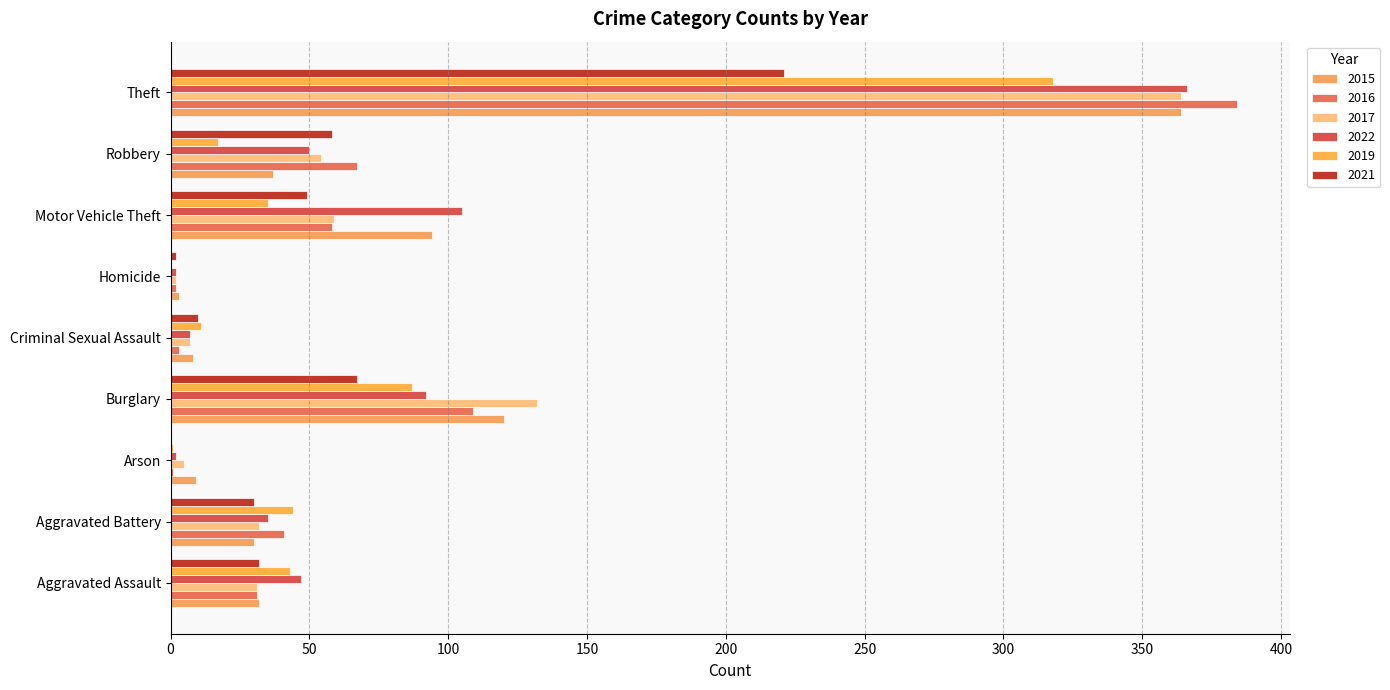

Reading right to left, what are all the values shown in this chart?

2015: Theft=364	Robbery=37	Motor Vehicle Theft=94	Homicide=3	Criminal Sexual Assault=8	Burglary=120	Arson=9	Aggravated Battery=30	Aggravated Assault=32
2016: Theft=384	Robbery=67	Motor Vehicle Theft=58	Homicide=2	Criminal Sexual Assault=3	Burglary=109	Arson=1	Aggravated Battery=41	Aggravated Assault=31
2017: Theft=364	Robbery=54	Motor Vehicle Theft=59	Homicide=2	Criminal Sexual Assault=7	Burglary=132	Arson=5	Aggravated Battery=32	Aggravated Assault=31
2022: Theft=366	Robbery=50	Motor Vehicle Theft=105	Homicide=2	Criminal Sexual Assault=7	Burglary=92	Arson=2	Aggravated Battery=35	Aggravated Assault=47
2019: Theft=318	Robbery=17	Motor Vehicle Theft=35	Homicide=0	Criminal Sexual Assault=11	Burglary=87	Arson=1	Aggravated Battery=44	Aggravated Assault=43
2021: Theft=221	Robbery=58	Motor Vehicle Theft=49	Homicide=2	Criminal Sexual Assault=10	Burglary=67	Arson=0	Aggravated Battery=30	Aggravated Assault=32